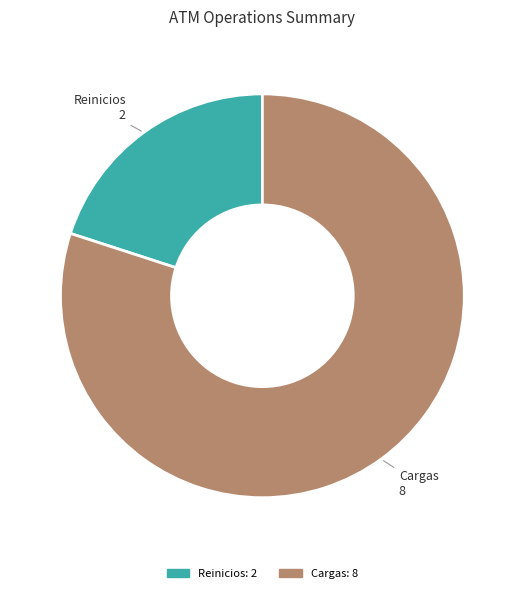

Is the sum of Reinicios and Cargas greater than half?

Yes